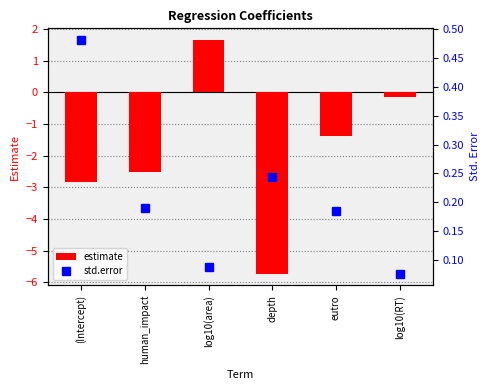

Is it true that estimate equals -1.4 at eutro?

True